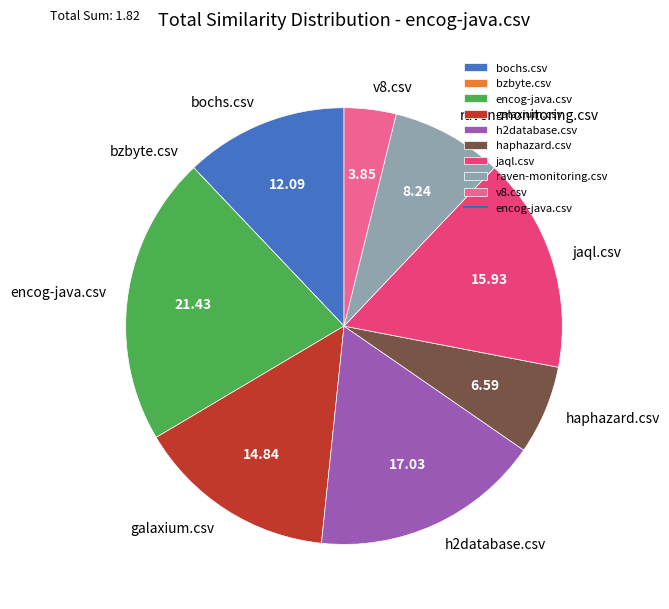

Which has a higher value, haphazard.csv or v8.csv?

haphazard.csv